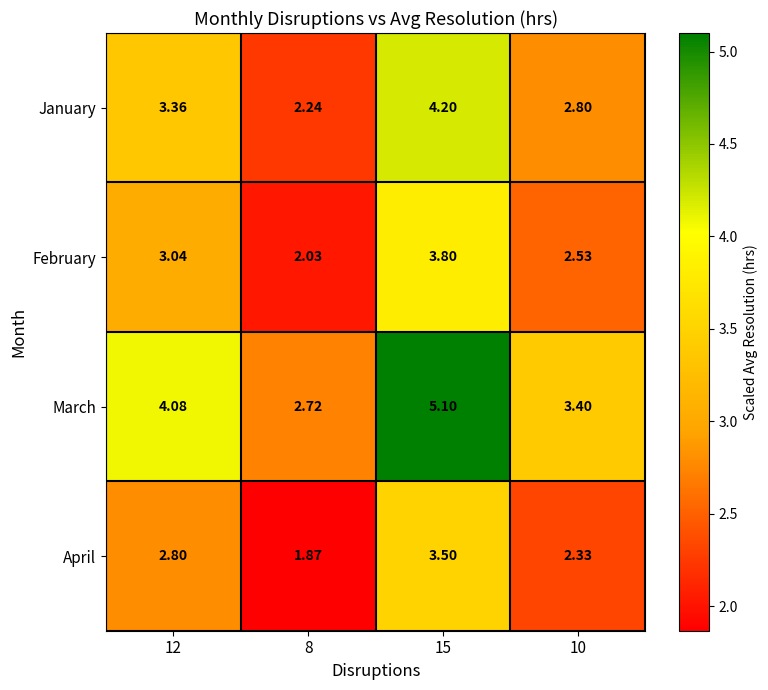

Rank the series by their average value, from lowest to highest.

April, February, January, March